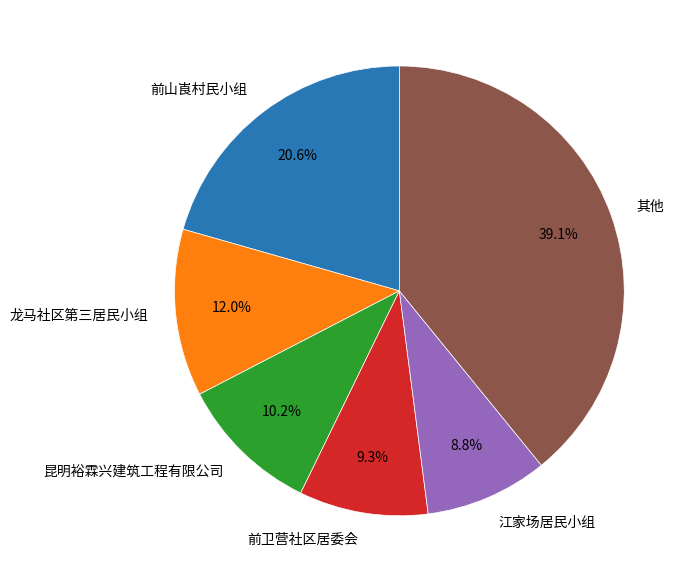

How many slices are in this pie chart?

6